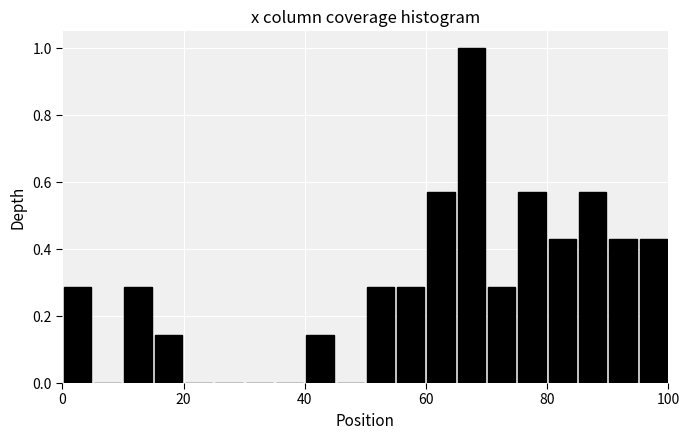

Around what value on the x-axis is the tallest bar? Give the approximate position of its centre, as read against the axis.

68